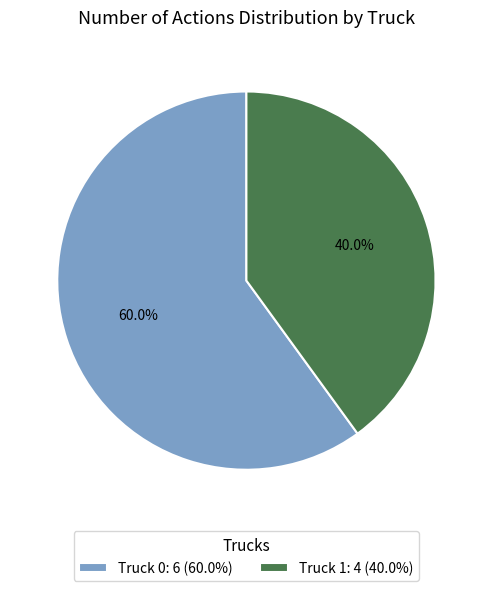

To the nearest percent, what is the difference between the largest and smallest slice percentages?

20%